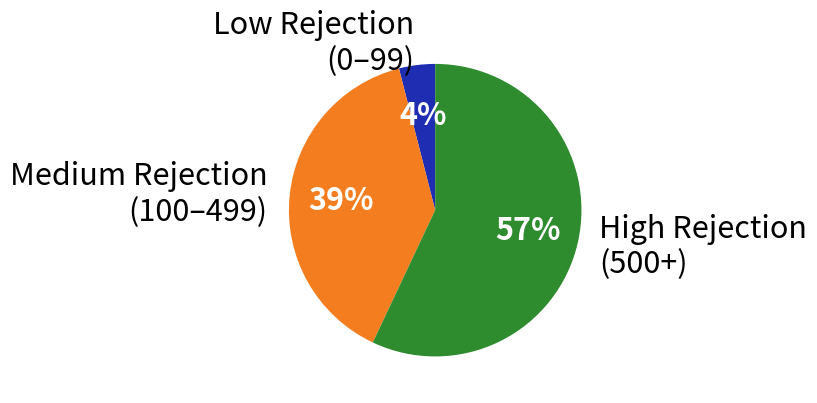

True or false: Medium Rejection (100–499) accounts for 39% of the total.

True